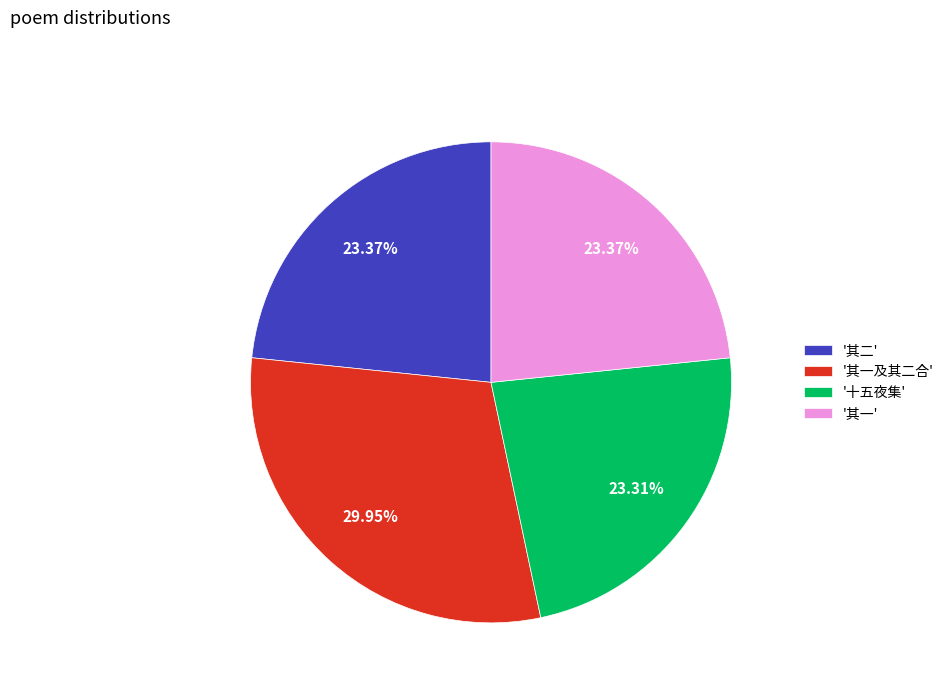

What is the largest slice in the pie chart?

'其一及其二合'